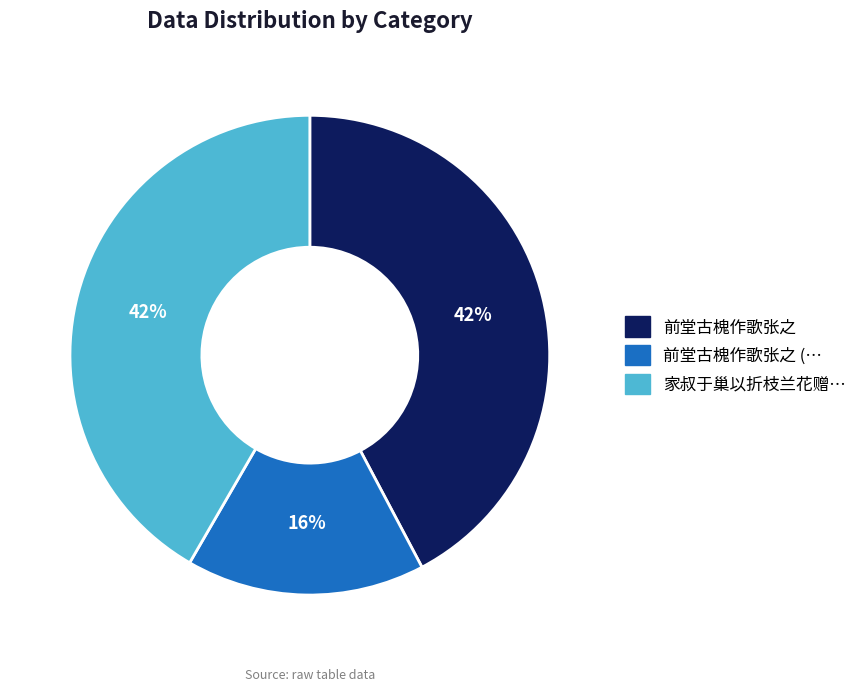

To the nearest percent, what is the difference between the largest and smallest slice percentages?

26%